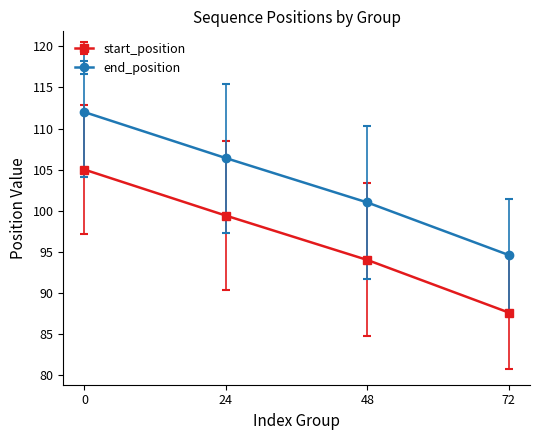

Which series has the largest total across all categories?

end_position